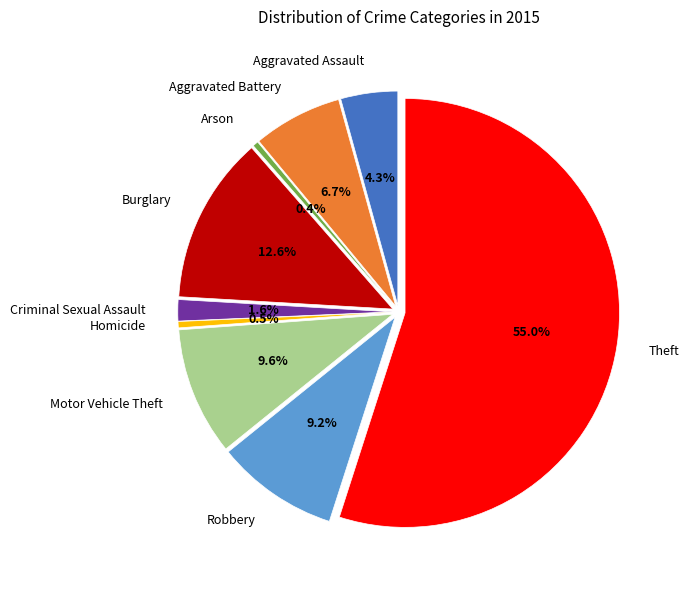

Which category has the smallest portion of the pie?

Arson